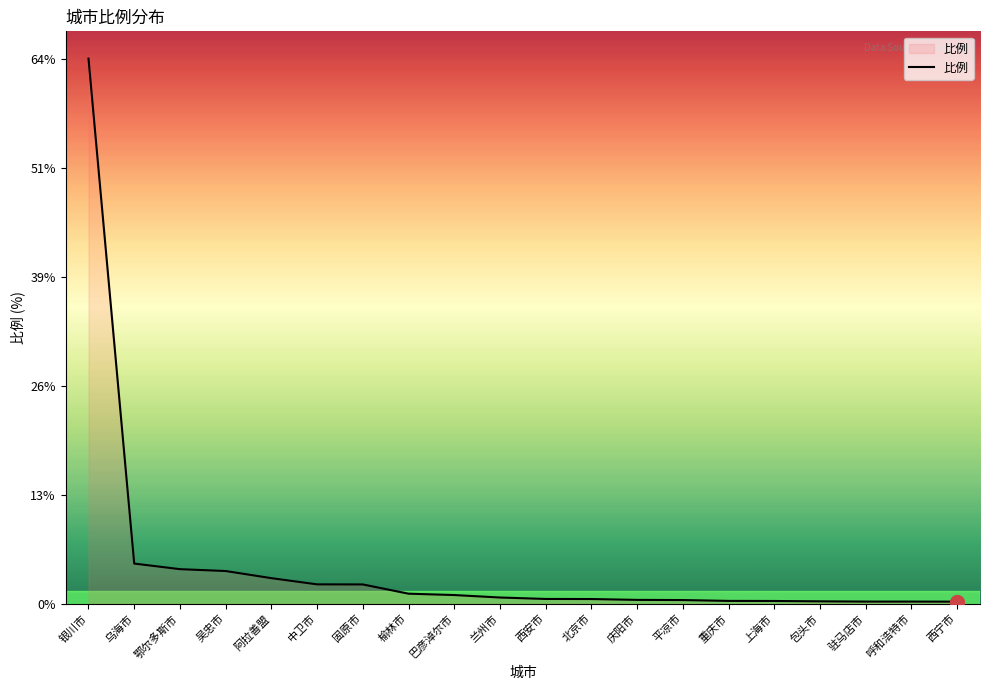

What is the greatest value displayed?

64.2